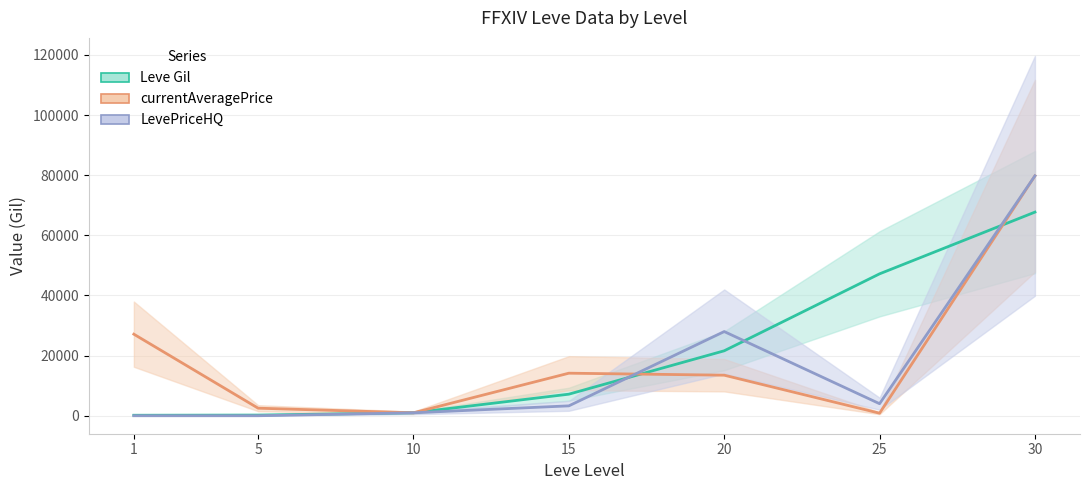

What is the difference between the second highest and minimum values in the LevePriceHQ series?

28000